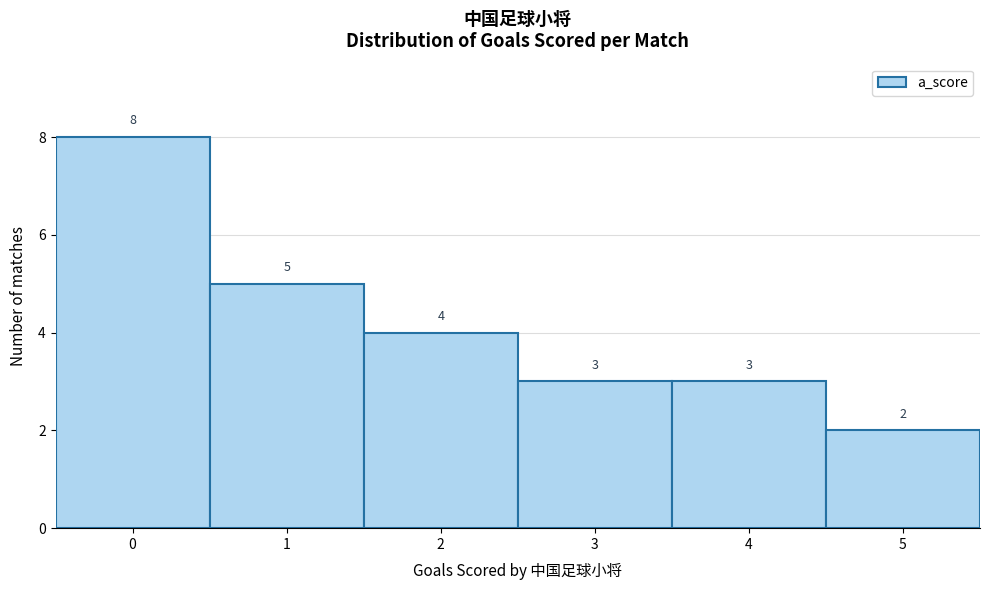

Which range on the x-axis has the tallest bar?

-0.5 to 0.5